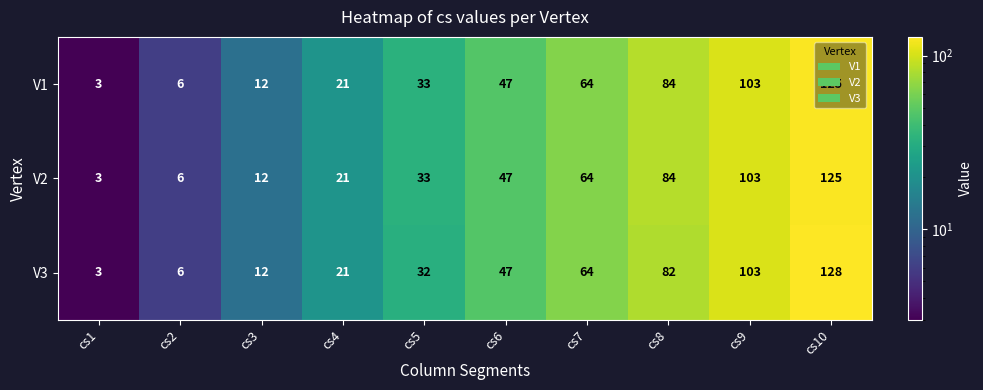

The value of V2 at cs2 is 11. True or false?

False